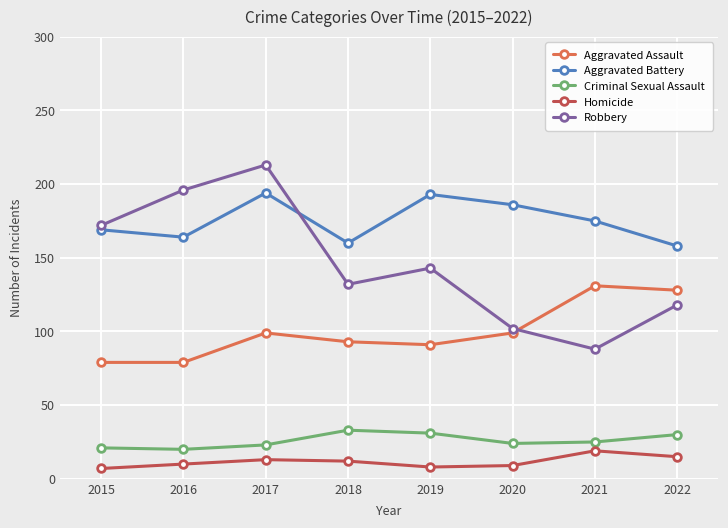

List the labels in order of Robbery value, largest first.

2017, 2016, 2015, 2019, 2018, 2022, 2020, 2021